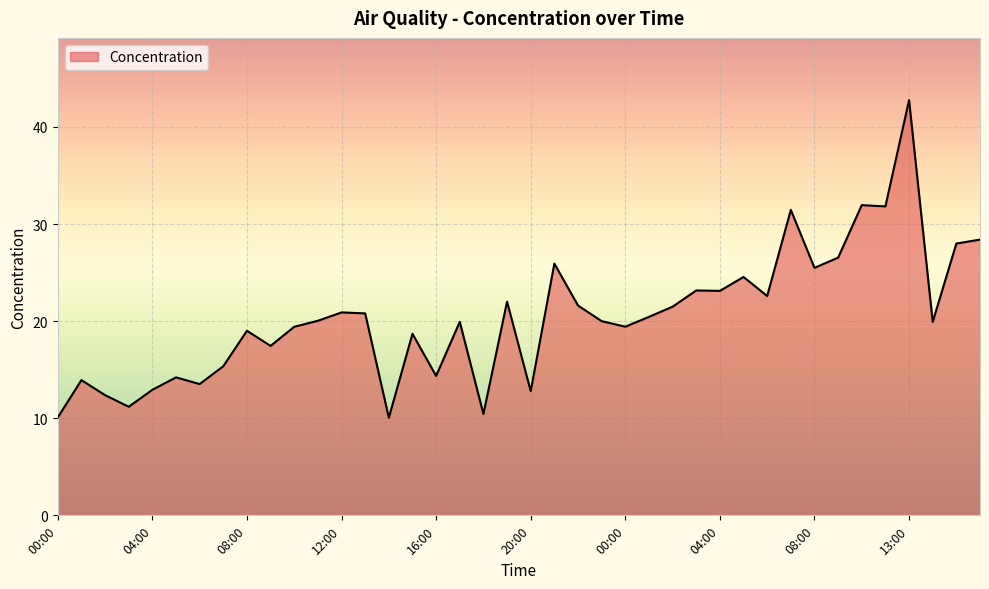

What is the minimum value shown in the chart?

10.1